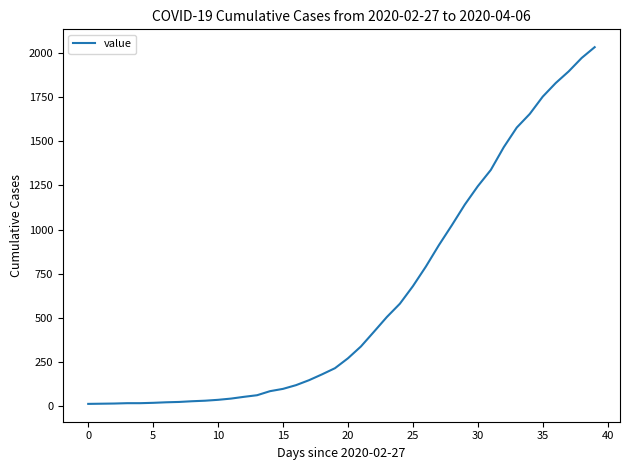

What is the maximum value shown in the chart?

2032